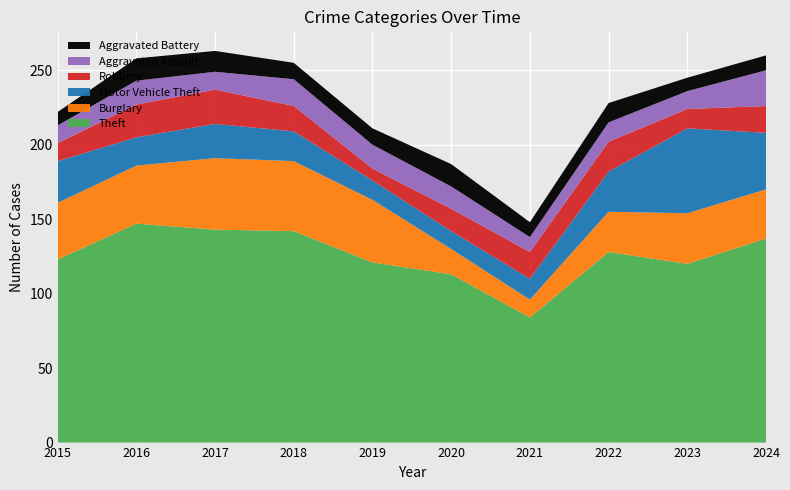

Reading right to left, transcribe all the data shown in this chart.

Theft: 2024=137	2023=120	2022=128	2021=84	2020=113	2019=121	2018=142	2017=143	2016=147	2015=123
Burglary: 2024=33	2023=34	2022=27	2021=12	2020=17	2019=42	2018=47	2017=48	2016=39	2015=38
Motor Vehicle Theft: 2024=38	2023=57	2022=27	2021=14	2020=12	2019=13	2018=20	2017=23	2016=19	2015=28
Robbery: 2024=18	2023=13	2022=20	2021=18	2020=15	2019=8	2018=17	2017=23	2016=22	2015=12
Aggravated Assault: 2024=24	2023=12	2022=13	2021=10	2020=15	2019=16	2018=18	2017=12	2016=16	2015=12
Aggravated Battery: 2024=10	2023=9	2022=13	2021=10	2020=15	2019=11	2018=11	2017=14	2016=15	2015=9